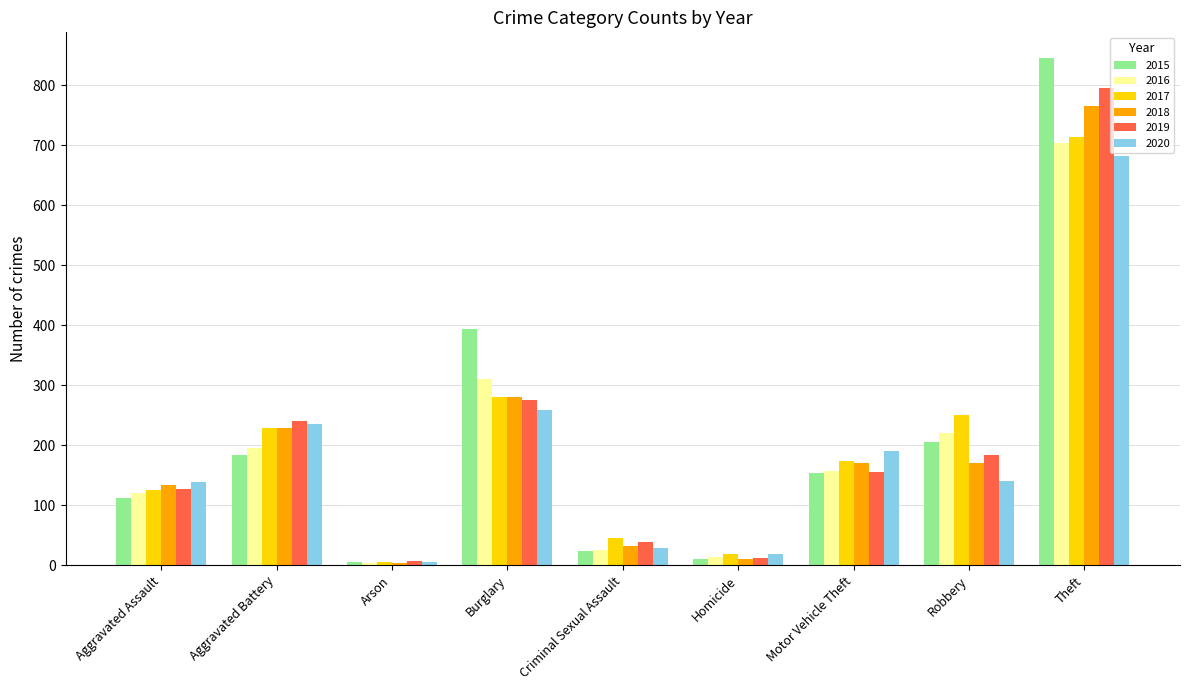

What is the spread (max minus min) of values at Aggravated Assault?

26